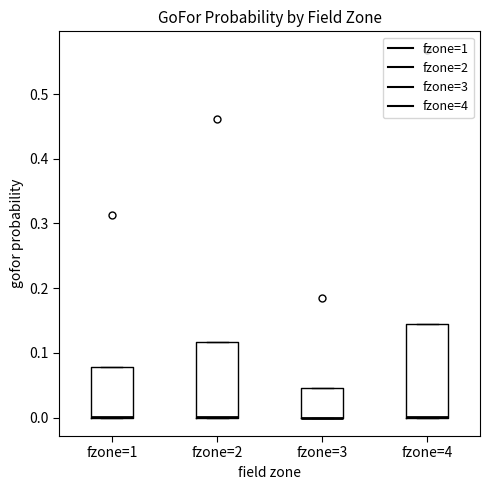

Where is the upper edge of the box for fzone=4 on the y-axis? The values are not printed on the chart, so give them approximately, as read against the axis.

0.14